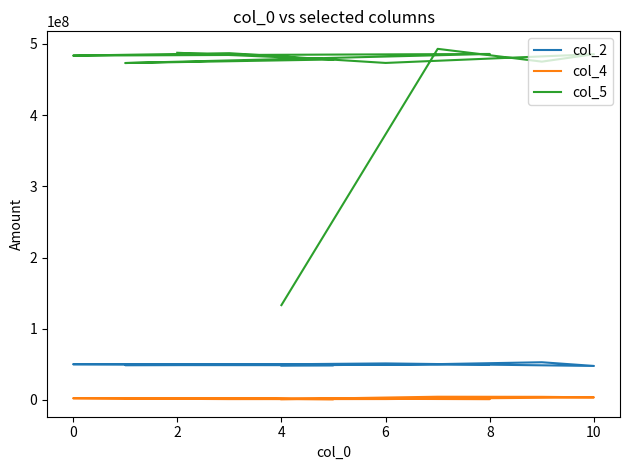

At which category does col_4 reach its first local peak?

2